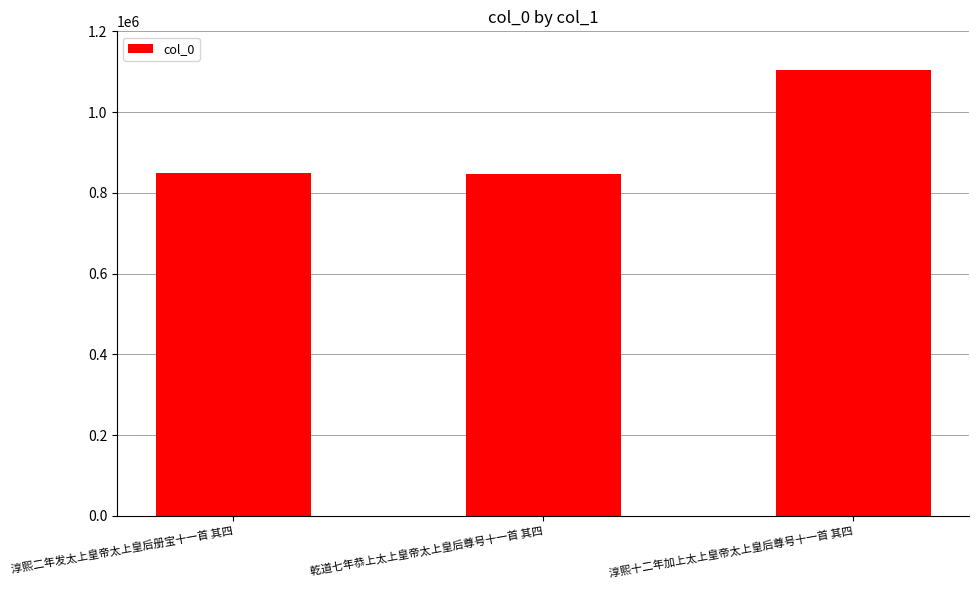

Which has a higher value, 淳熙十二年加上太上皇帝太上皇后尊号十一首 其四 or 乾道七年恭上太上皇帝太上皇后尊号十一首 其四?

淳熙十二年加上太上皇帝太上皇后尊号十一首 其四